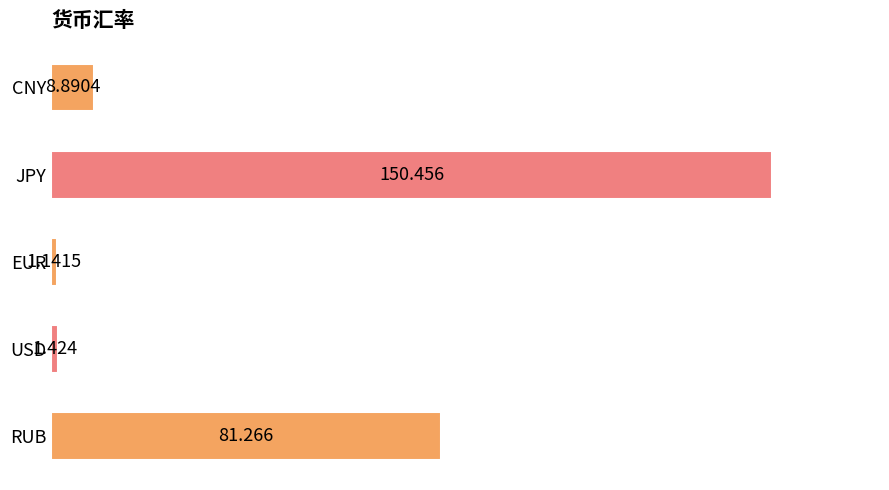

List the labels in order of value, smallest first.

EUR, USD, CNY, RUB, JPY